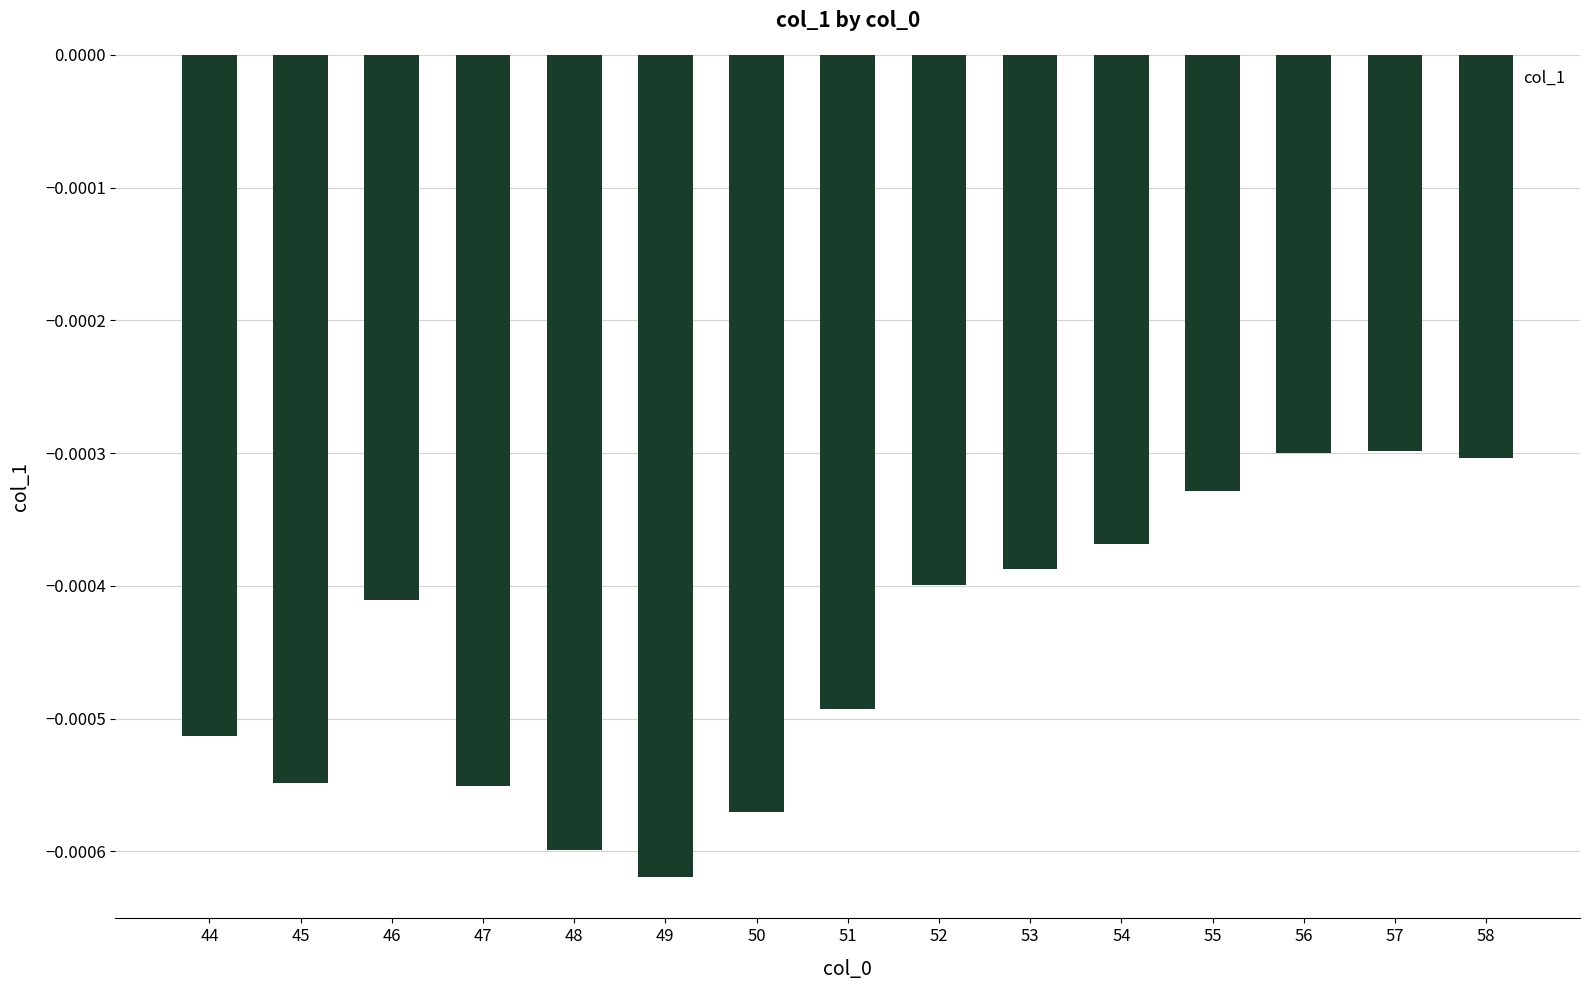

Count the number of categories in the chart.

15